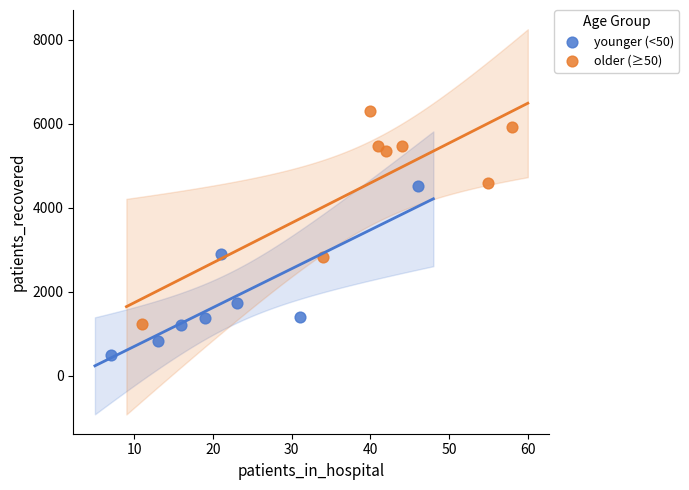

Which series reaches the minimum Y coordinate?

younger (<50)